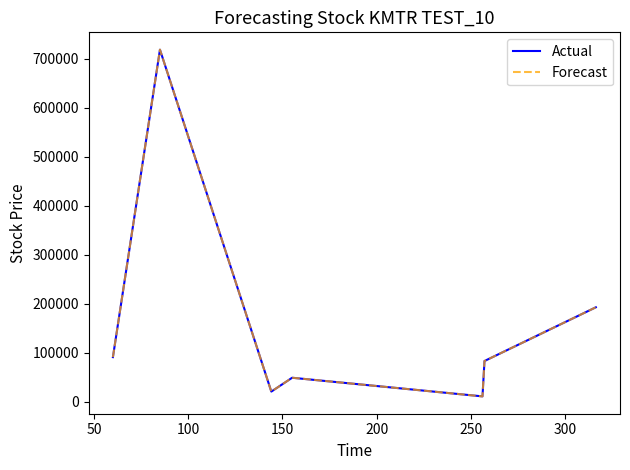

Does the chart have visible grid lines?

No